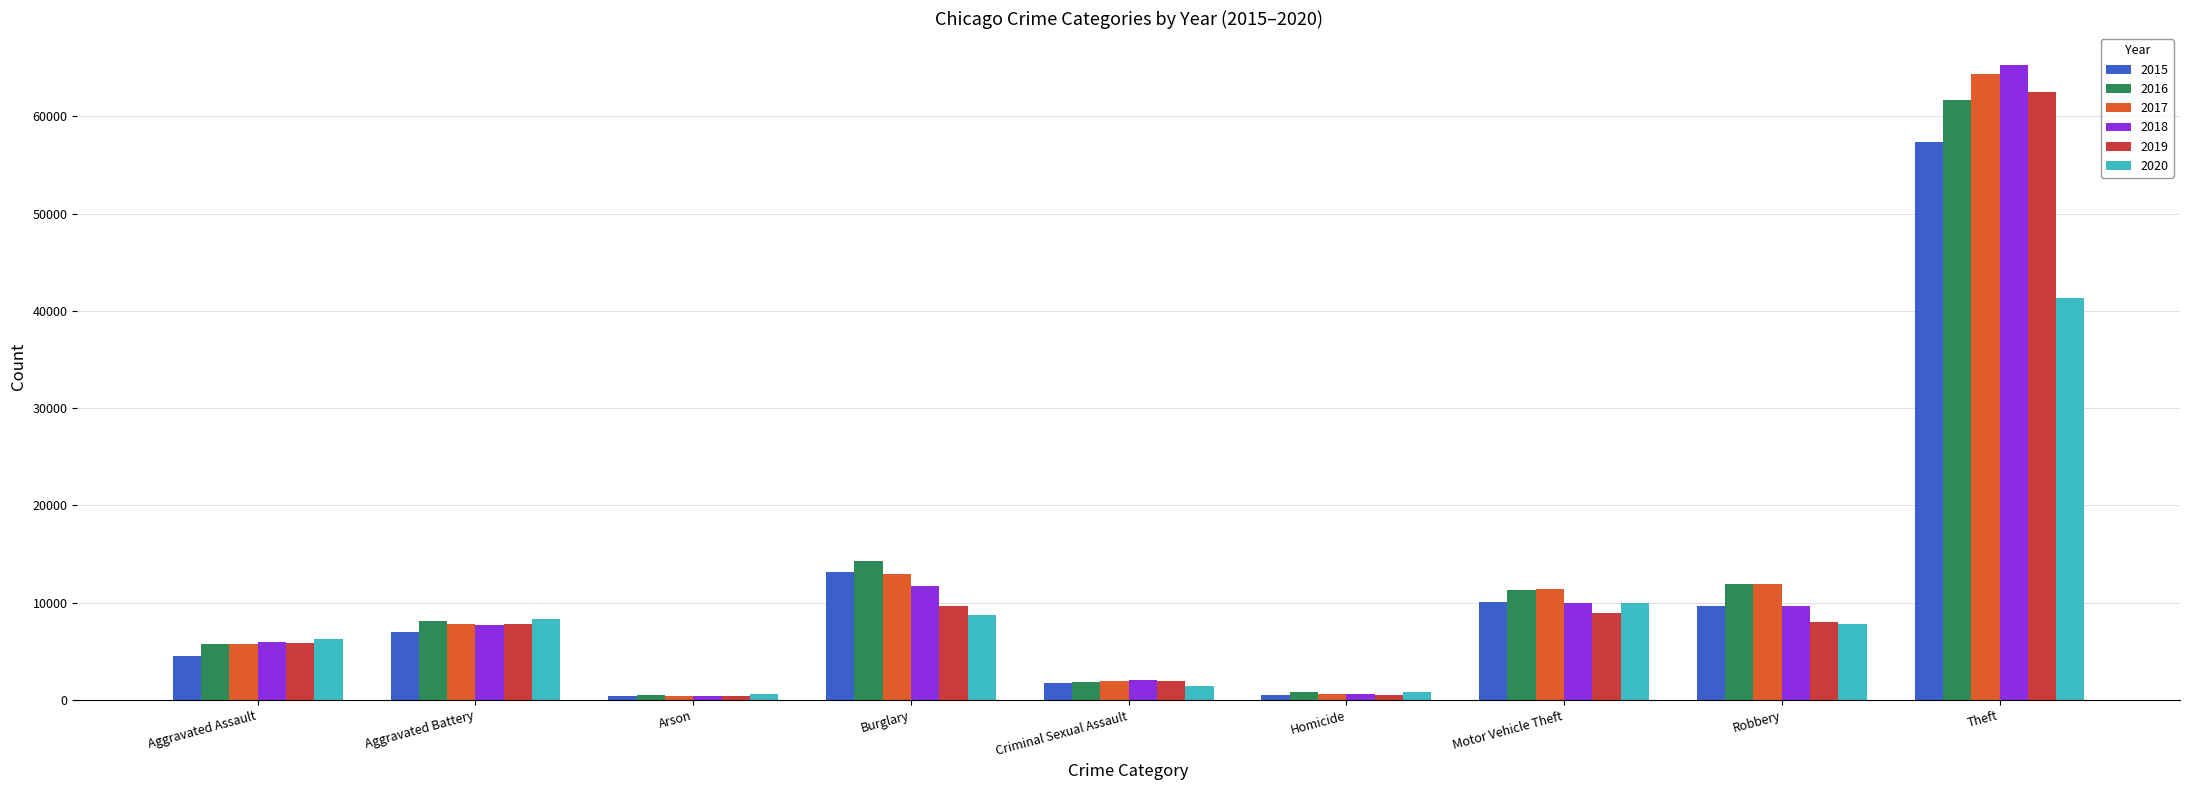

List the series in order of their peak value, lowest first.

2020, 2015, 2016, 2019, 2017, 2018